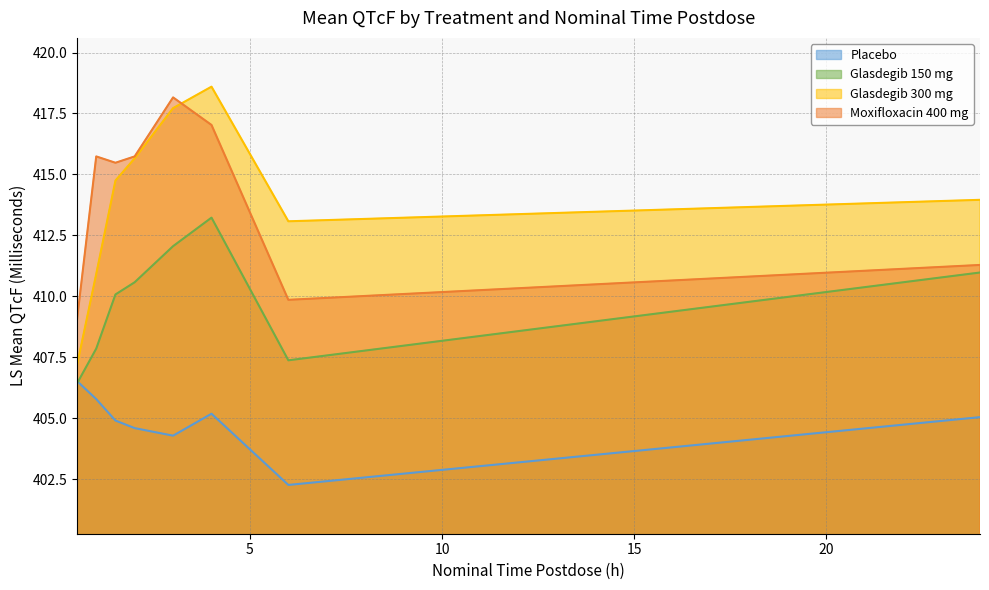

Reading left to right, transcribe all the data shown in this chart.

Placebo: 0.5=406.5	1.0=405.8	1.5=404.9	2.0=404.6	3.0=404.3	4.0=405.2	6.0=402.3	24.0=405.1
Glasdegib 150 mg: 0.5=406.4	1.0=407.9	1.5=410.1	2.0=410.6	3.0=412.1	4.0=413.2	6.0=407.4	24.0=411.0
Glasdegib 300 mg: 0.5=407.2	1.0=410.9	1.5=414.8	2.0=415.7	3.0=417.7	4.0=418.6	6.0=413.1	24.0=414.0
Moxifloxacin 400 mg: 0.5=409.1	1.0=415.7	1.5=415.5	2.0=415.7	3.0=418.2	4.0=417.0	6.0=409.9	24.0=411.3